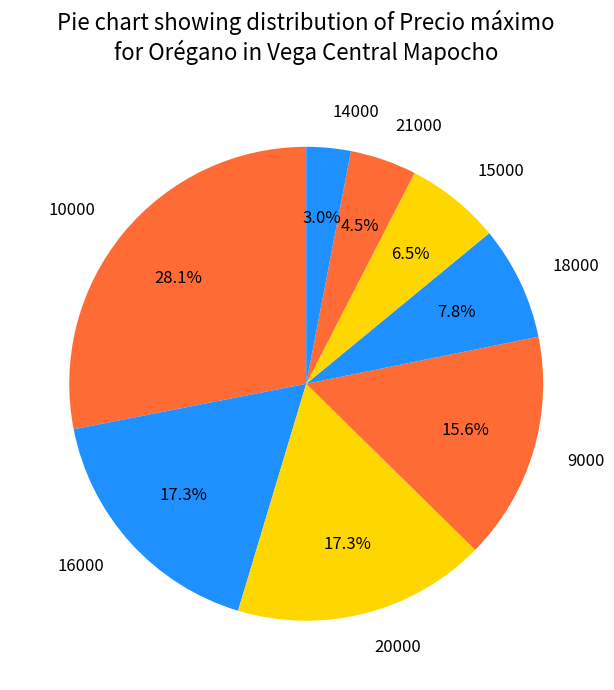

Is it true that 20000 is 1% of the pie?

False